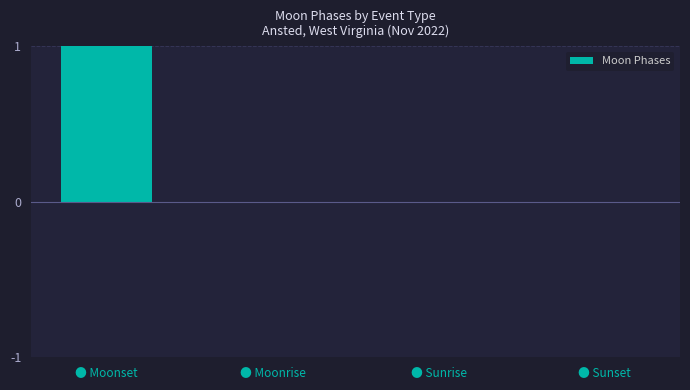

Rank the categories by value from highest to lowest.

● Moonset, ● Moonrise, ● Sunrise, ● Sunset